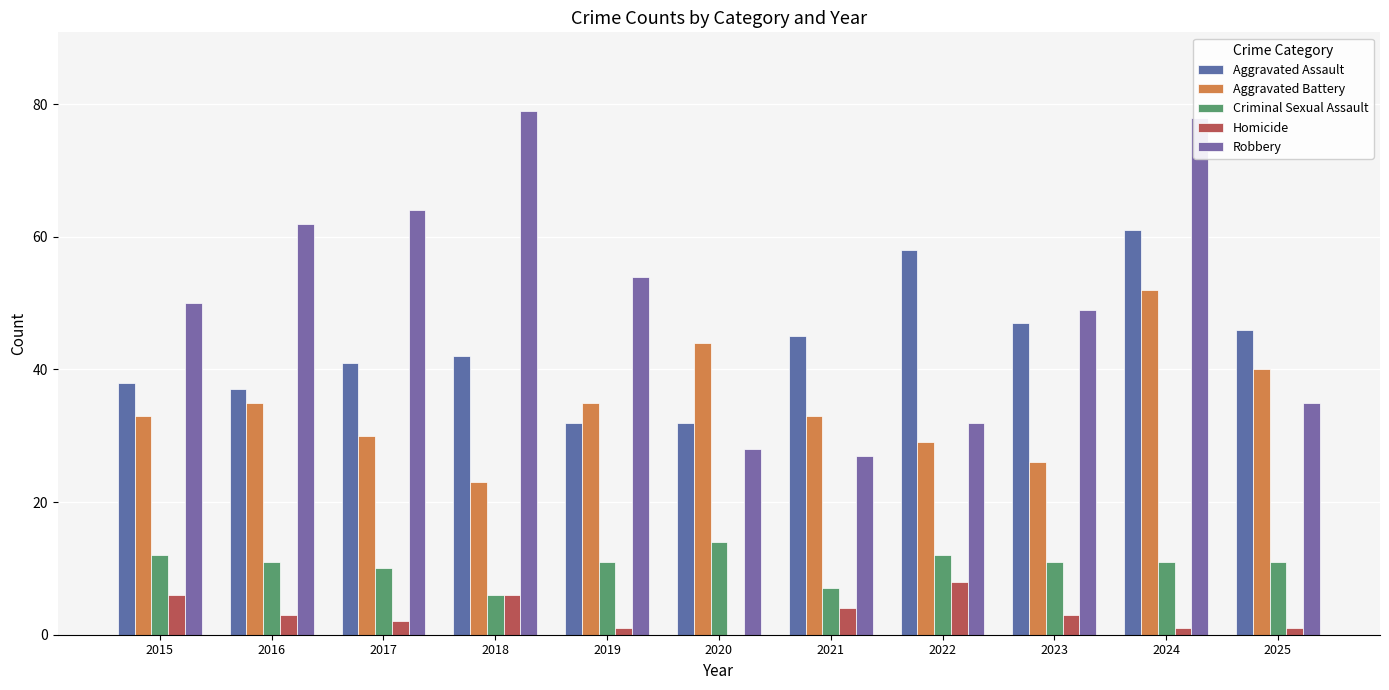

Where is Criminal Sexual Assault nearest to the value 10?

2017